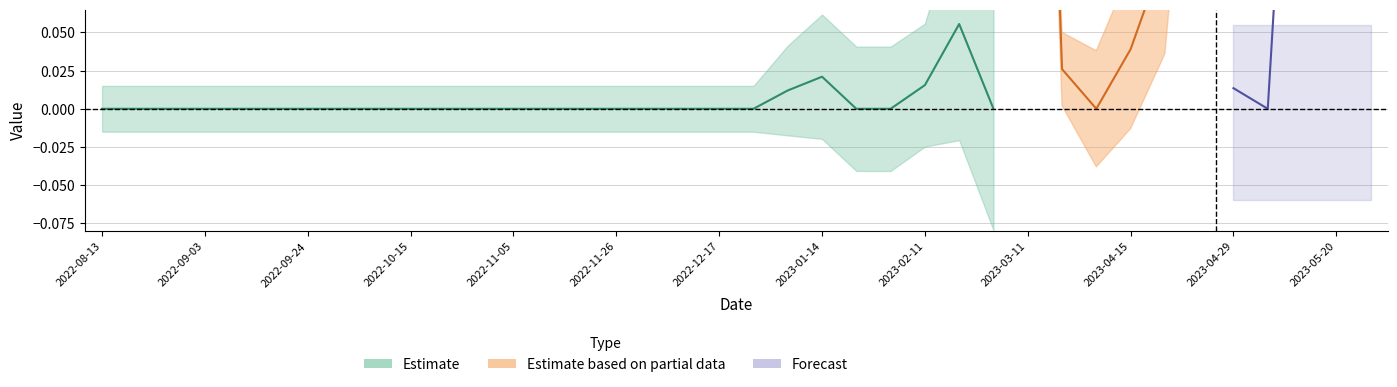

True or false: xA has more than 0 interior local peaks.

True